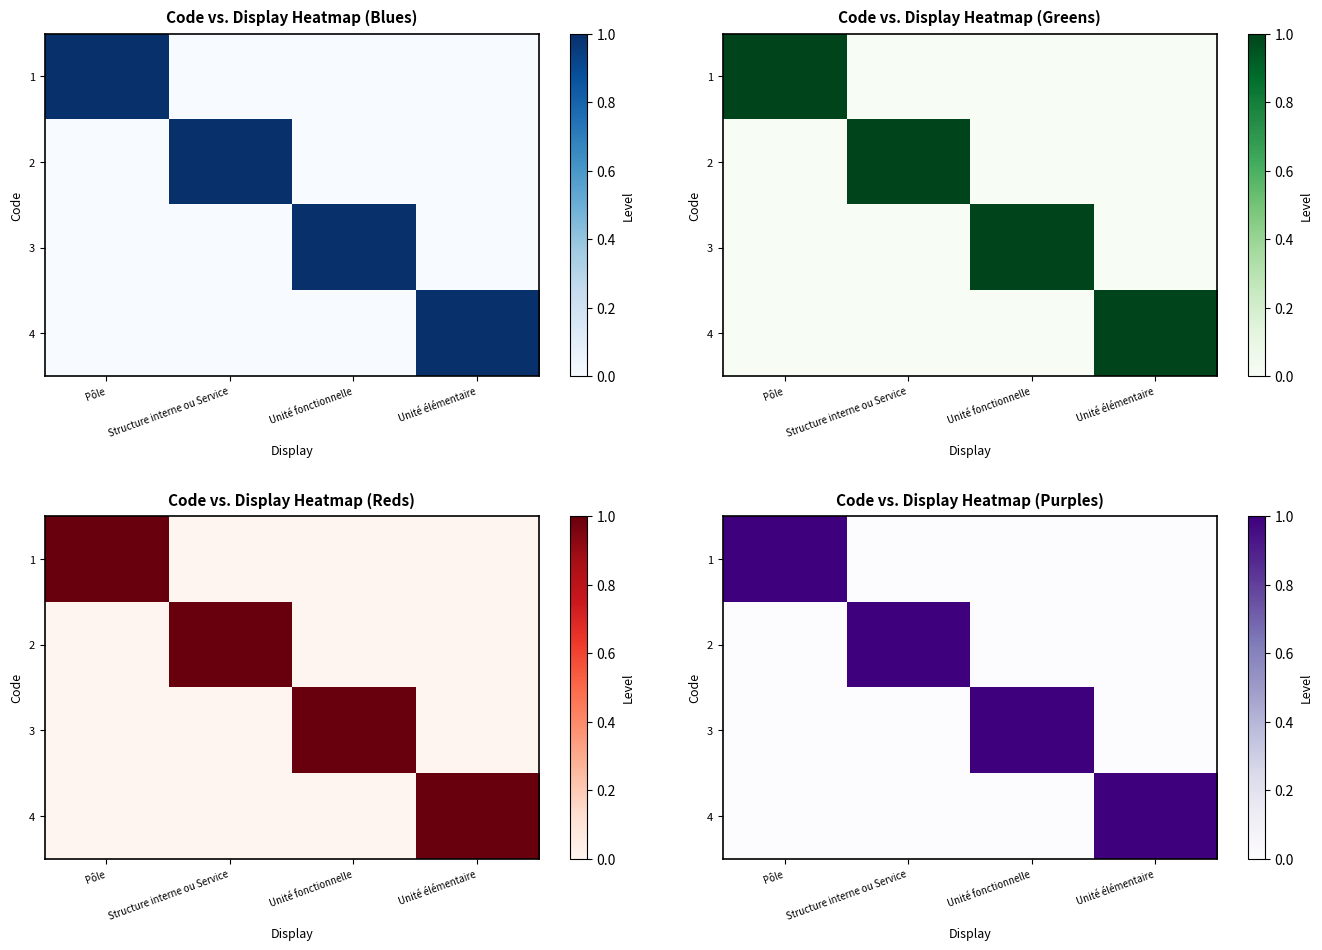

What is the total value across all series at Structure interne ou Service?

1